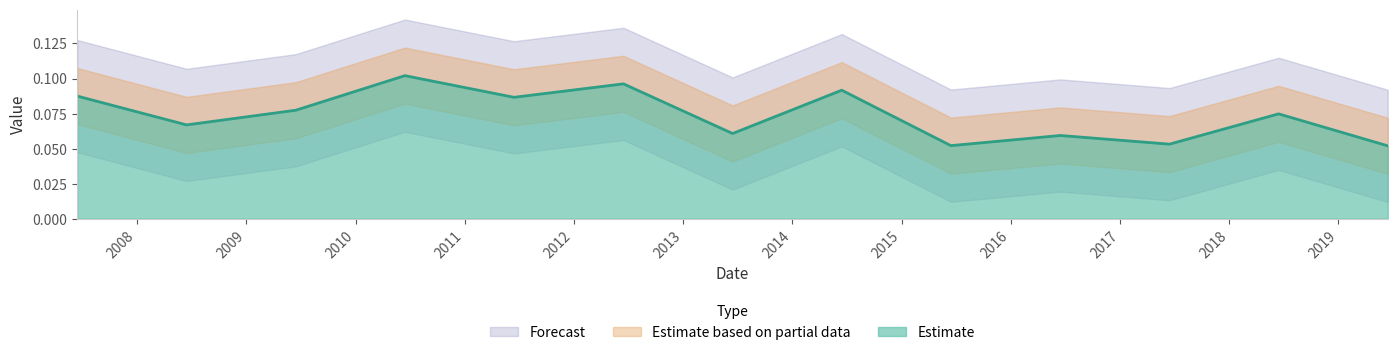

Where is the first local minimum?

2008-06-15